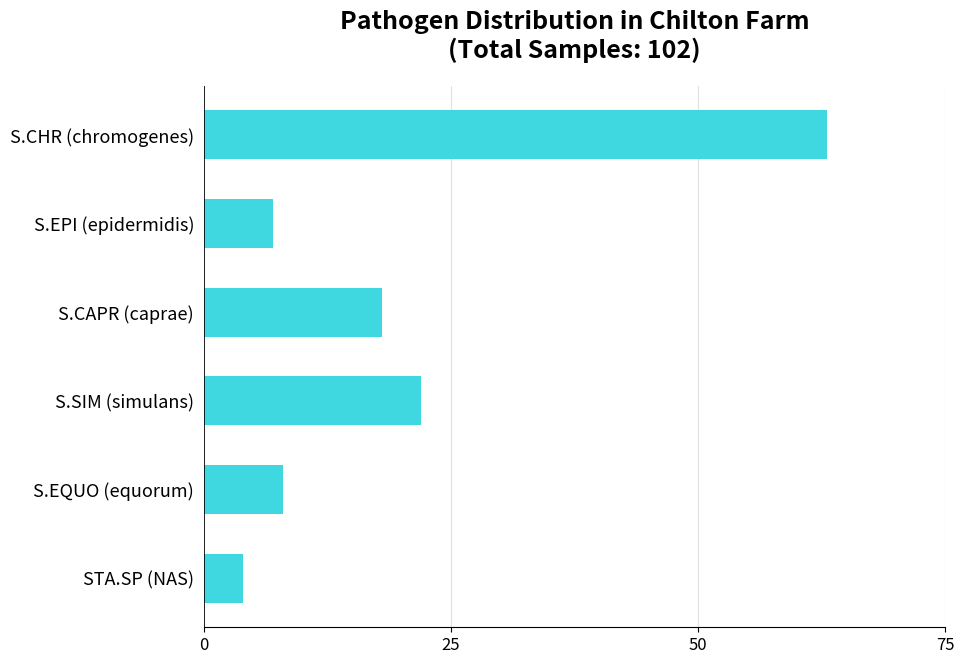

What is the label of the 1st bar from the bottom?

STA.SP (NAS)